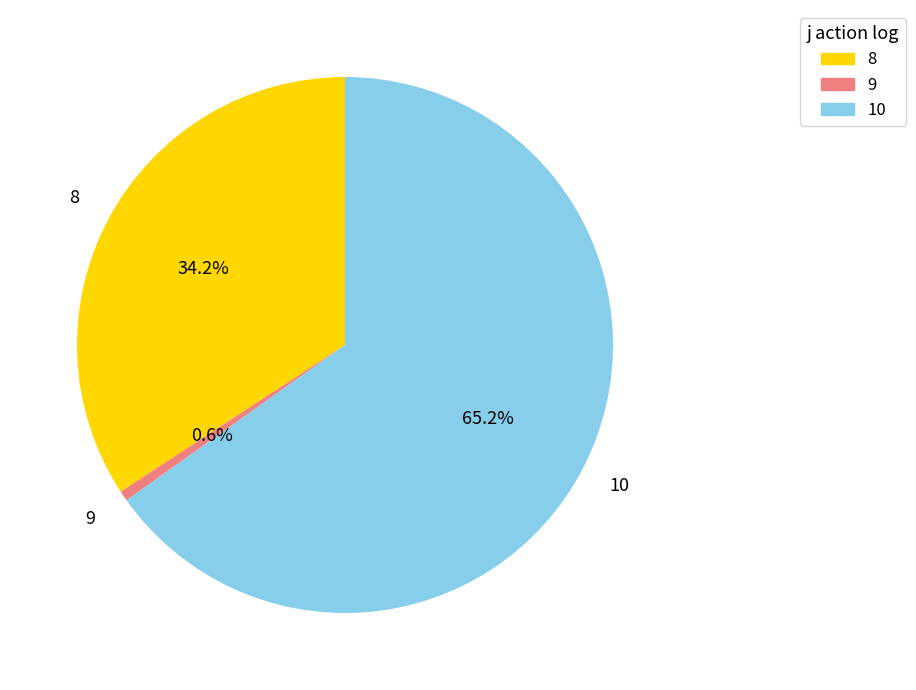

Which slice is the largest?

10